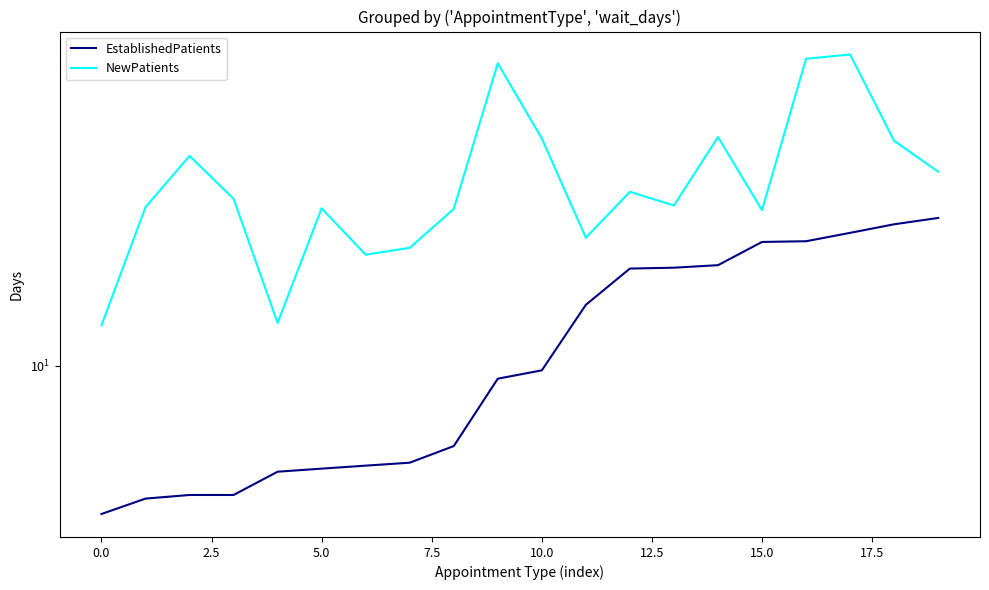

What is the value of the NewPatients point at the 13th from the left?

30.1